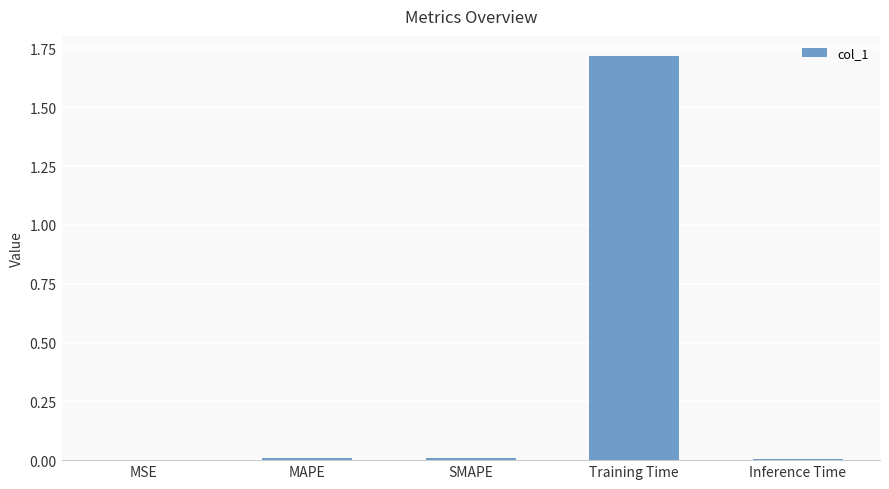

Between Inference Time and Training Time, which is larger?

Training Time